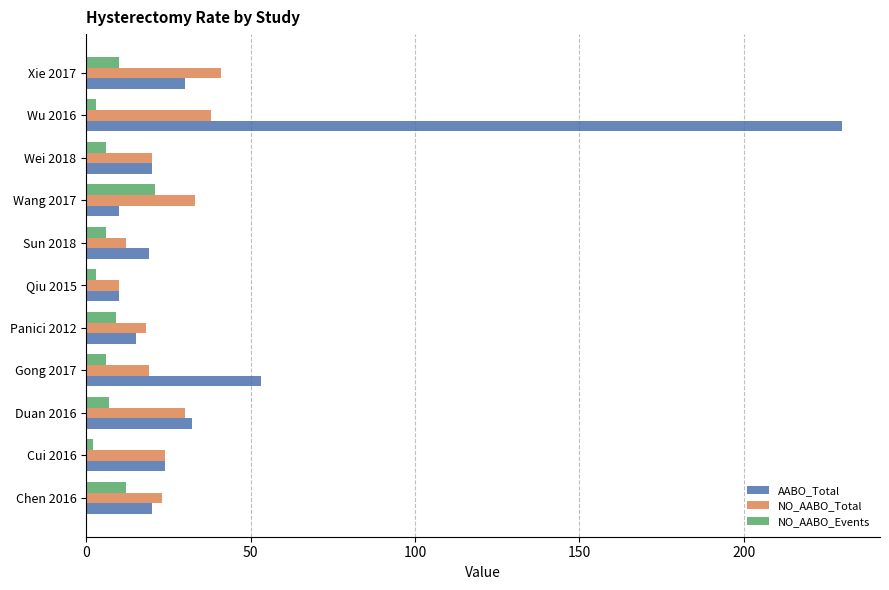

At which label is AABO_Total closest to 120?

Gong 2017